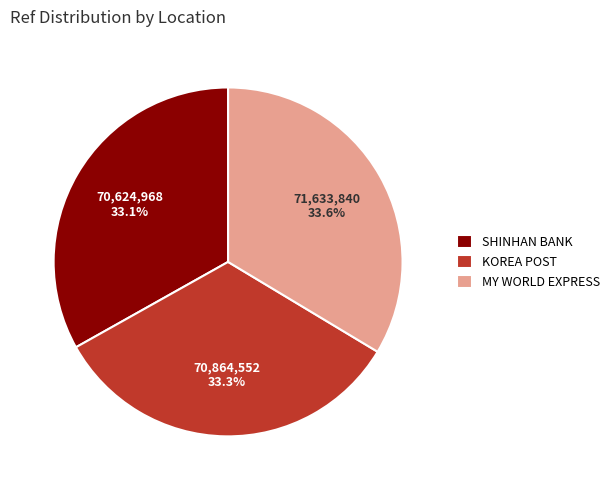

What percentage do KOREA POST and MY WORLD EXPRESS together represent?

66.9%